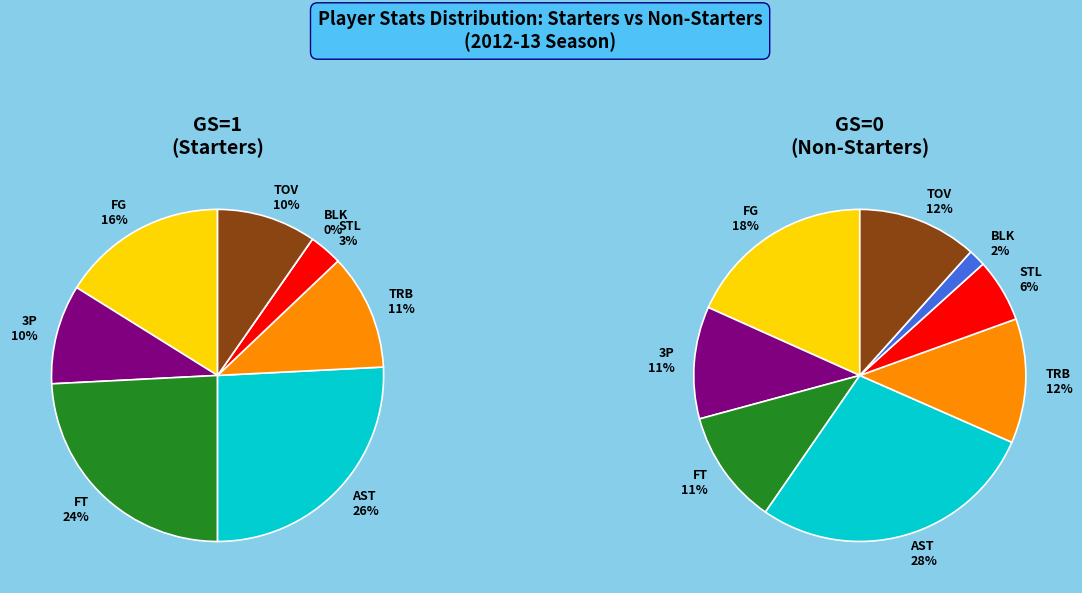

What is the ratio of the value at AST to the value at TOV?

2.4